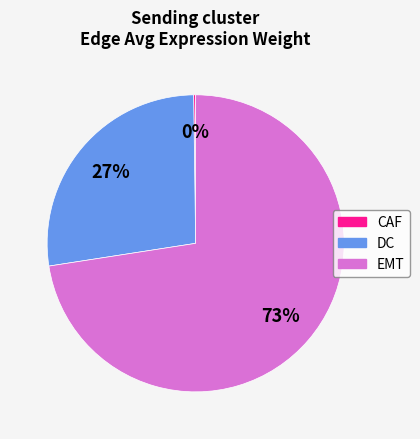

Is there a majority slice in this chart?

Yes